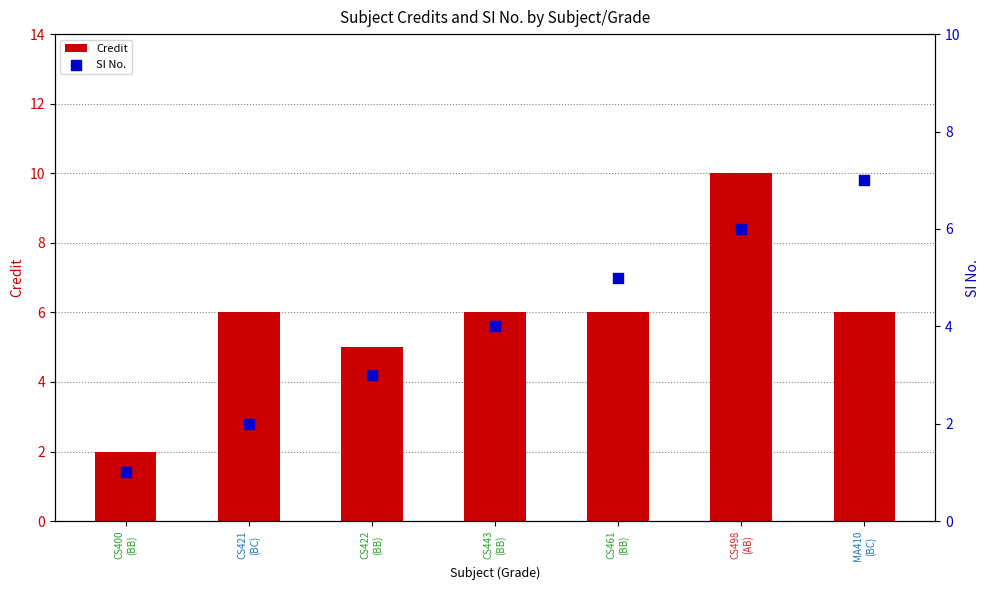

Which series reaches the maximum Y coordinate?

Credit